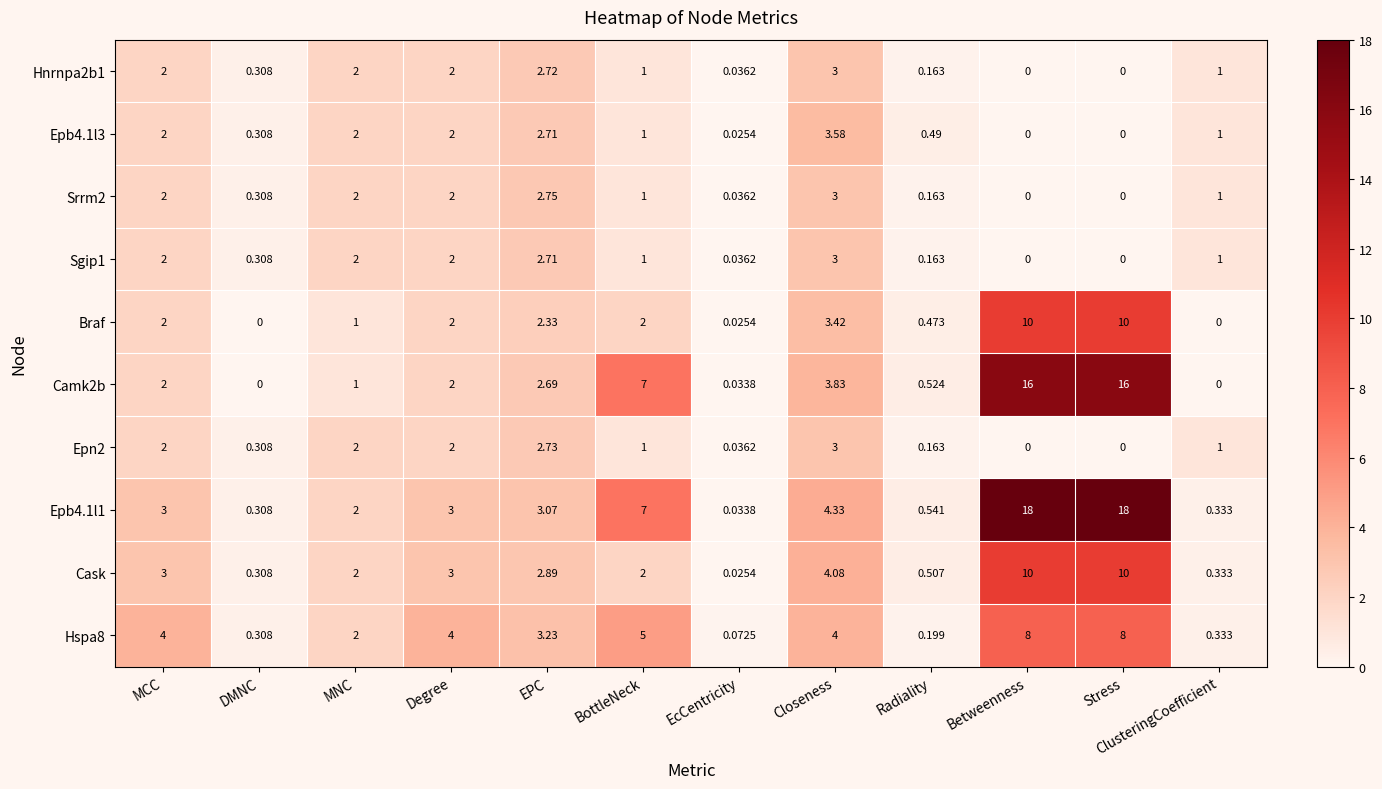

Is the value of Braf at MNC greater than the value of Camk2b at Stress?

No